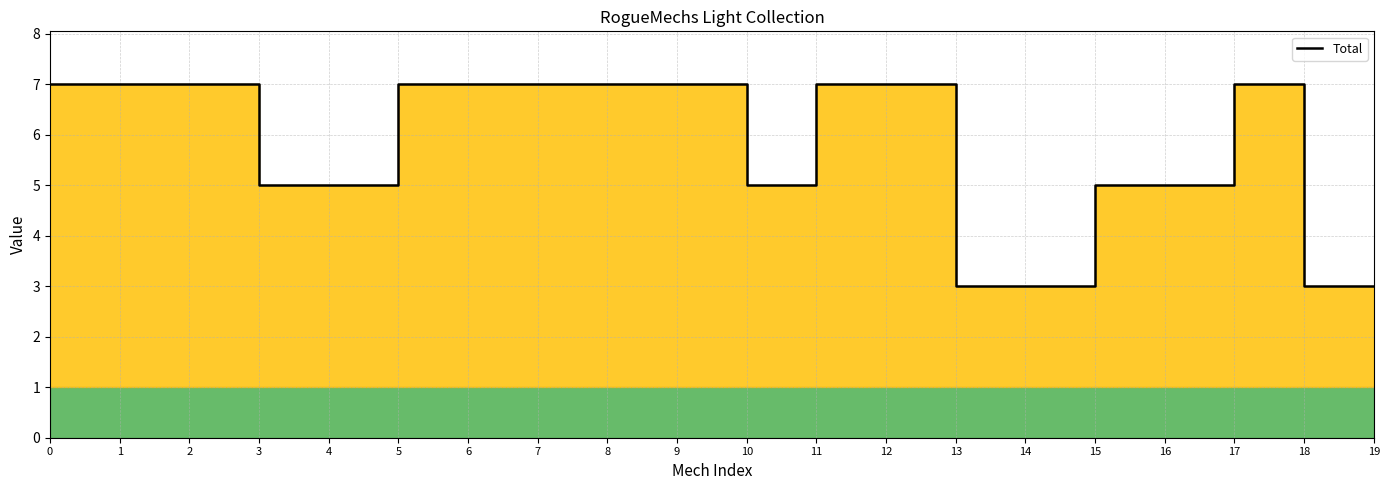

How many values are between 5 and 7?

16